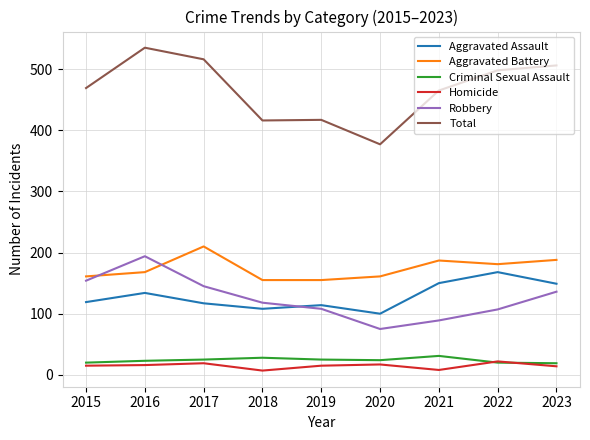

What are all the series names shown in the legend?

Aggravated Assault, Aggravated Battery, Criminal Sexual Assault, Homicide, Robbery, Total